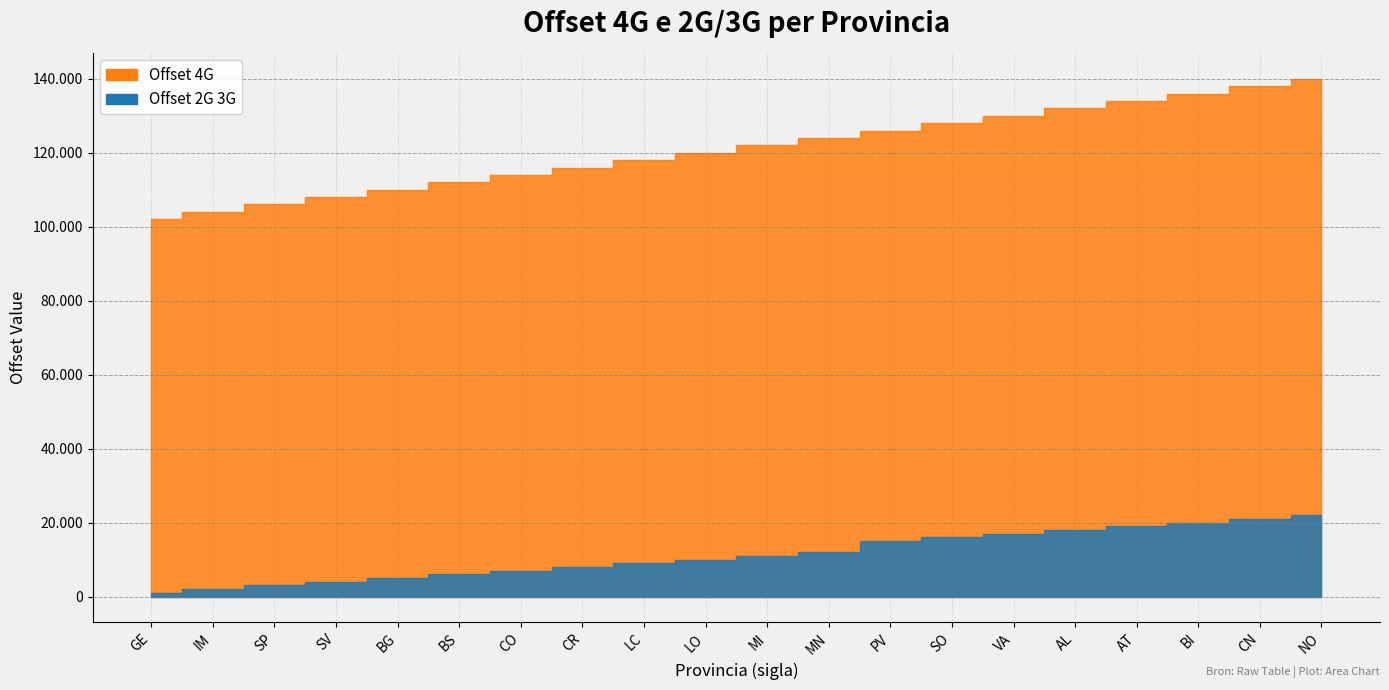

Is it true that Offset 4G equals 110000 at BG?

True